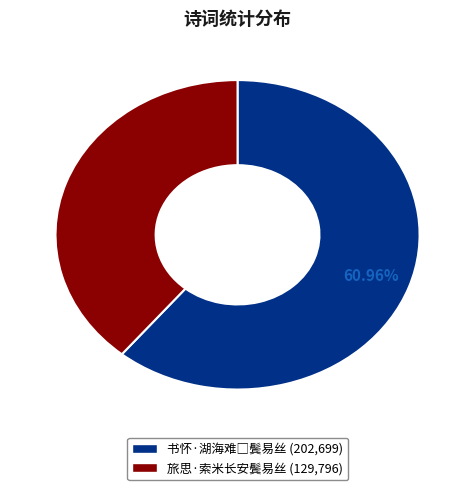

Is it true that 旅思·索米长安鬓易丝 is 39% of the pie?

True